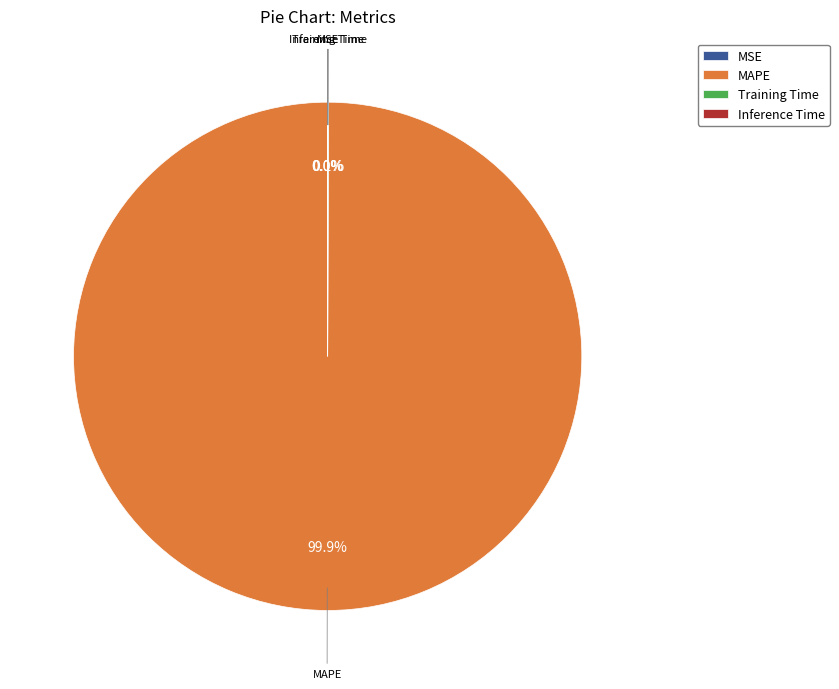

Which category has the biggest portion of the pie?

MAPE